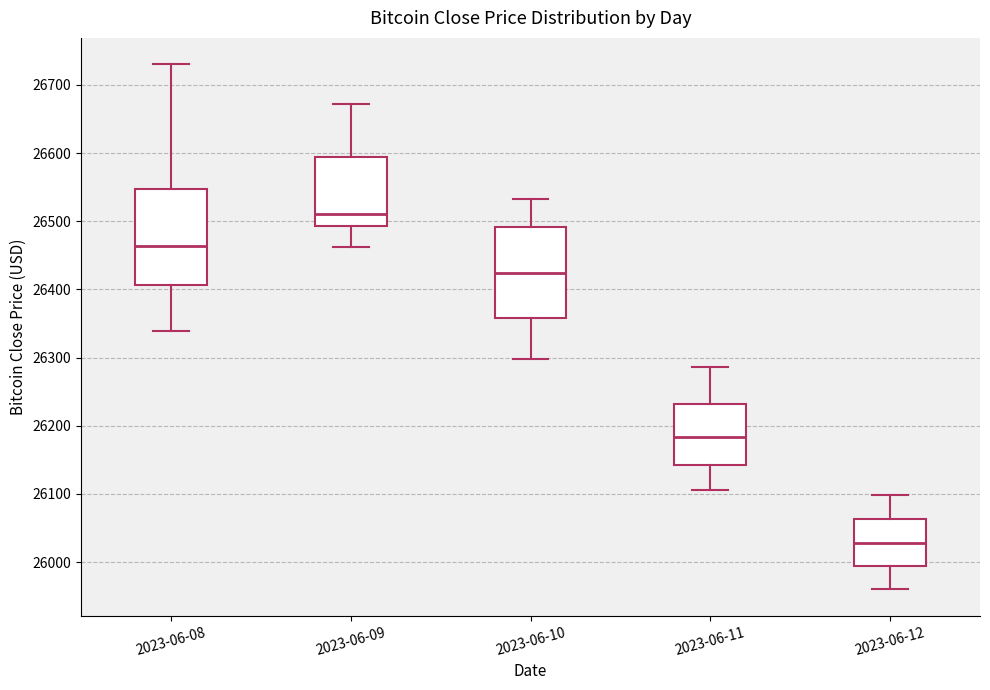

Reading left to right, transcribe this box plot: for each box, give where its median line is, the range the box spans, and where its two whiskers end, as read against the y-axis. The values are not printed on the chart, so give them approximately, as read against the axis.

2023-06-08: median 26460, box 26410 to 26550, whiskers 26340 to 26730
2023-06-09: median 26510, box 26490 to 26590, whiskers 26460 to 26670
2023-06-10: median 26420, box 26360 to 26490, whiskers 26300 to 26530
2023-06-11: median 26180, box 26140 to 26230, whiskers 26110 to 26290
2023-06-12: median 26030, box 25990 to 26060, whiskers 25960 to 26100